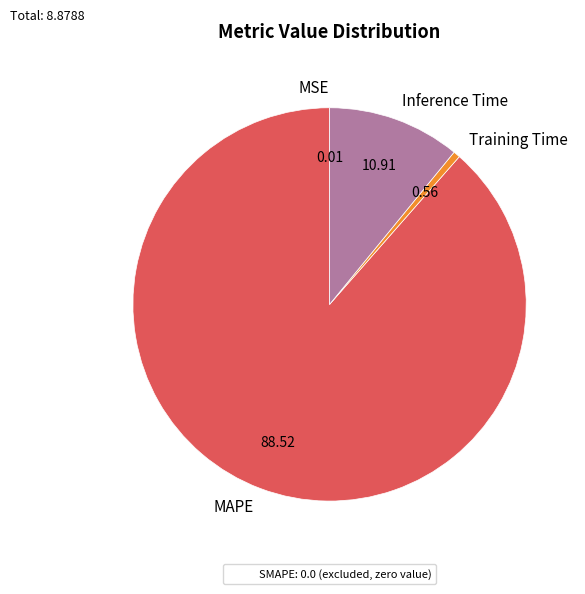

Which category accounts for the majority?

MAPE